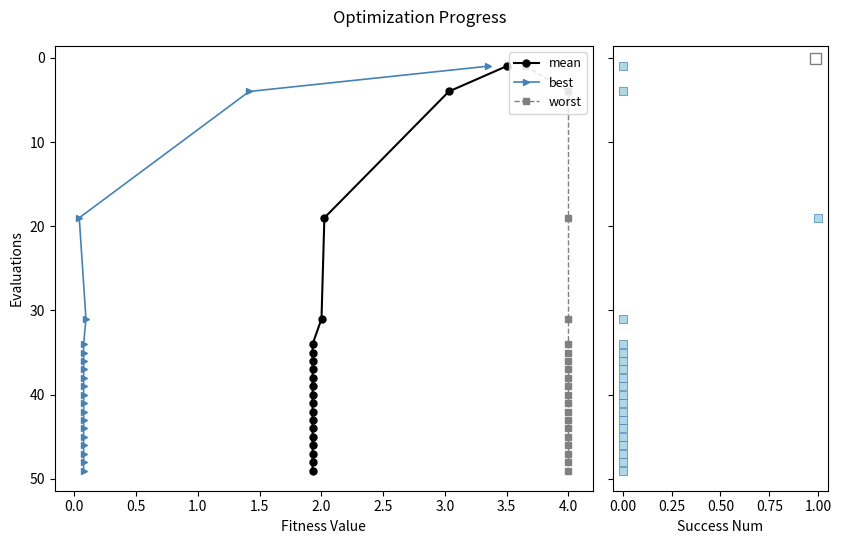

Which series has the largest Y range (max minus min)?

mean